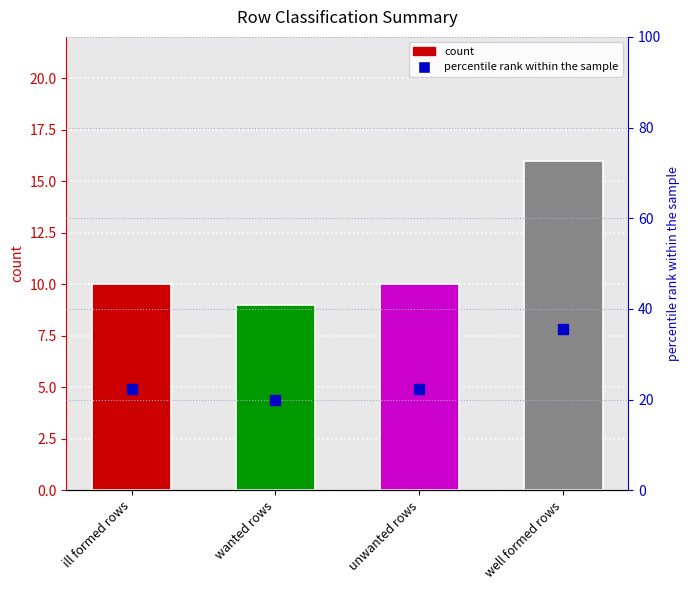

Which series contains the highest Y value?

percentile rank within the sample